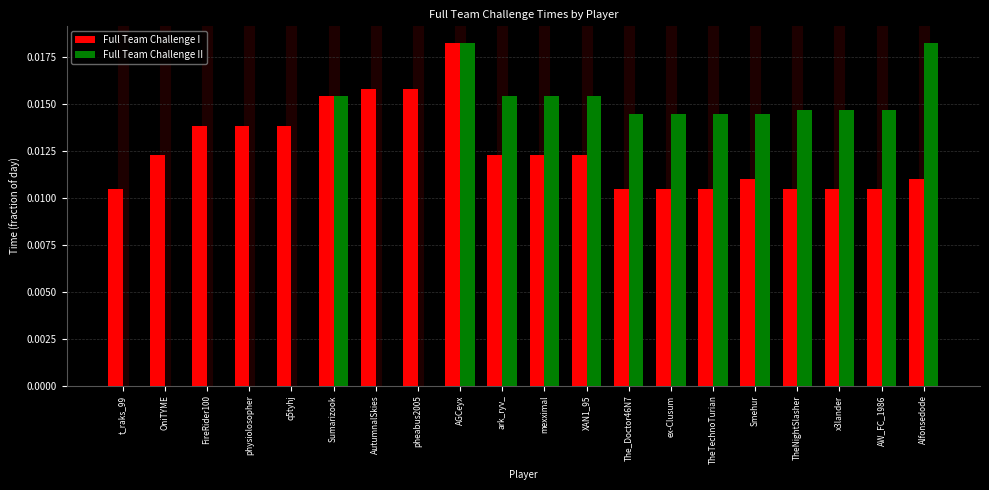

The Full Team Challenge II series shows 0.0 at The_Doctor46N7. True or false?

True